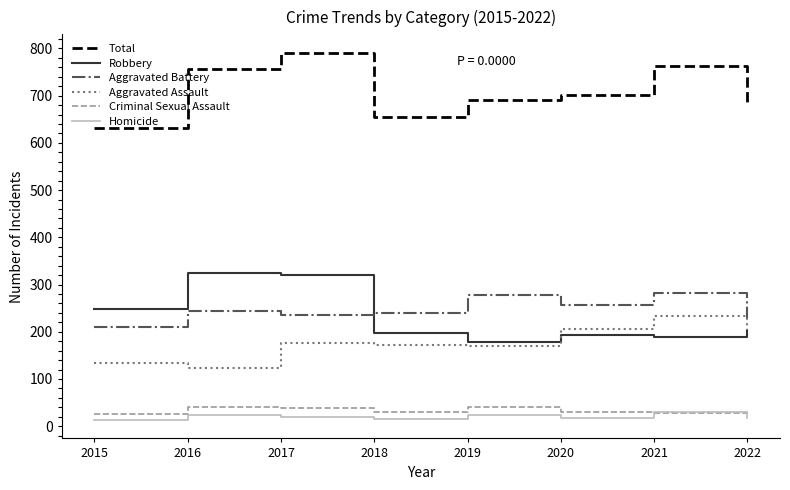

True or false: Total and Homicide cross at least once.

False